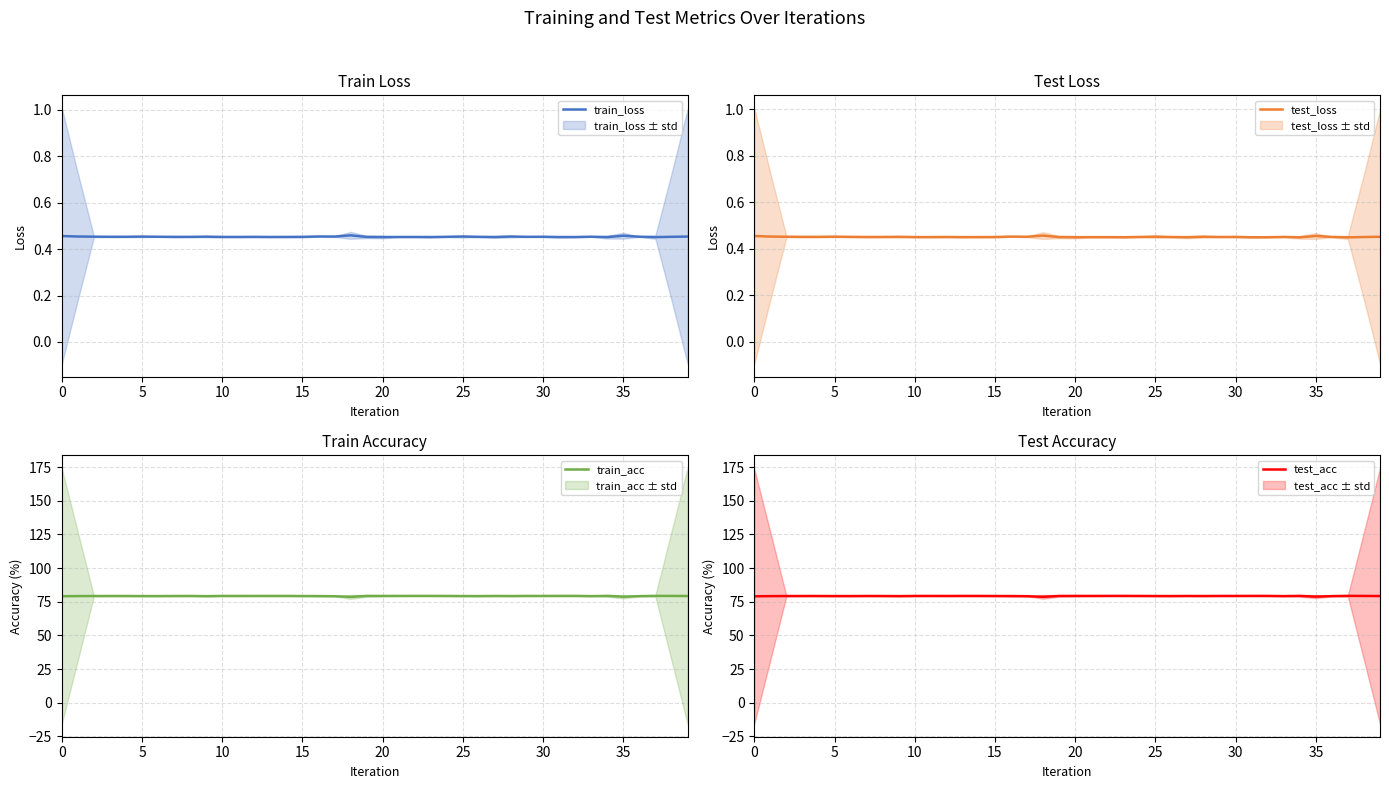

What is the label of the 30th point from the left?

29